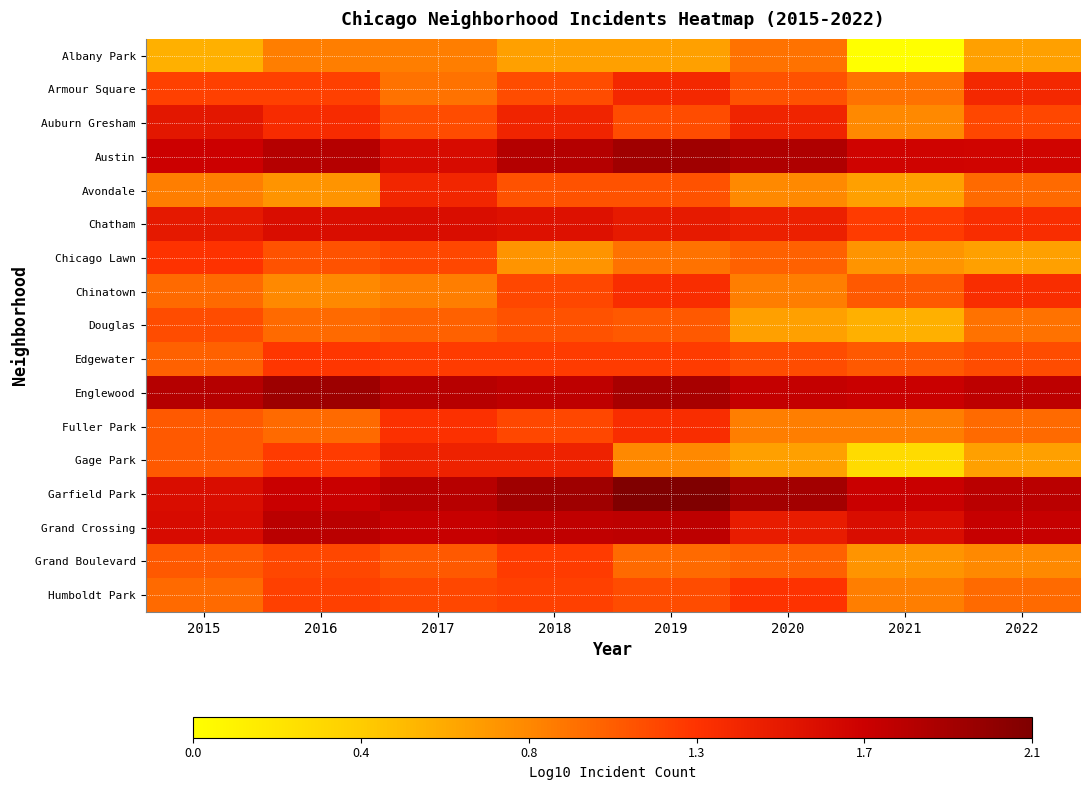

What is the total value across all series at 2015?

21.1